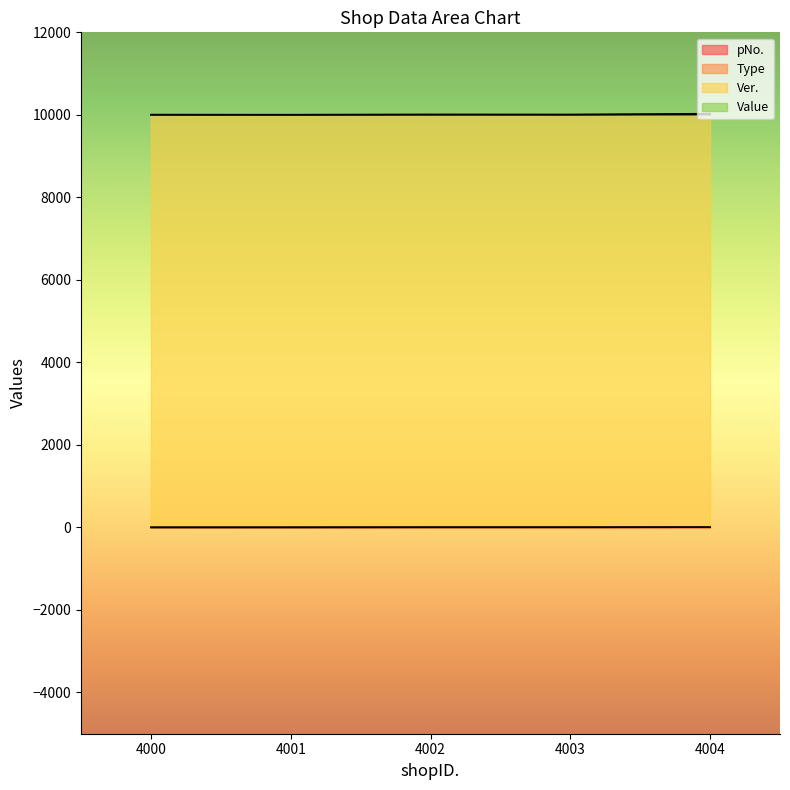

Does the chart display data point markers on the line(s)?

No